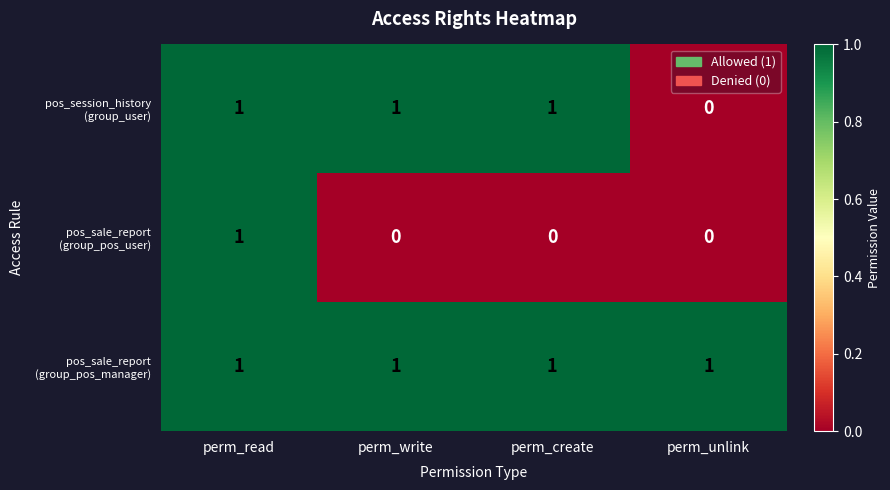

At which category is the sum across all series the highest?

perm_read